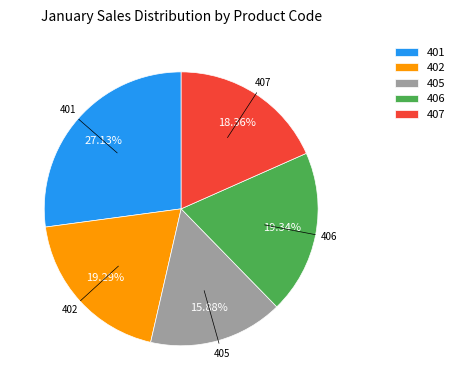

True or false: 405 accounts for 16% of the total.

True